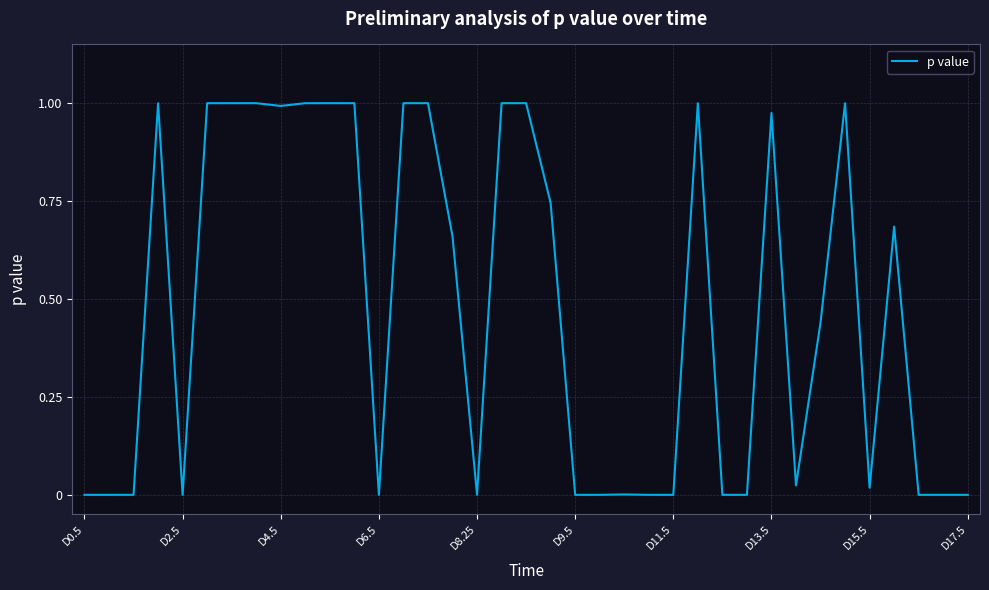

How many lines are shown in the chart?

1